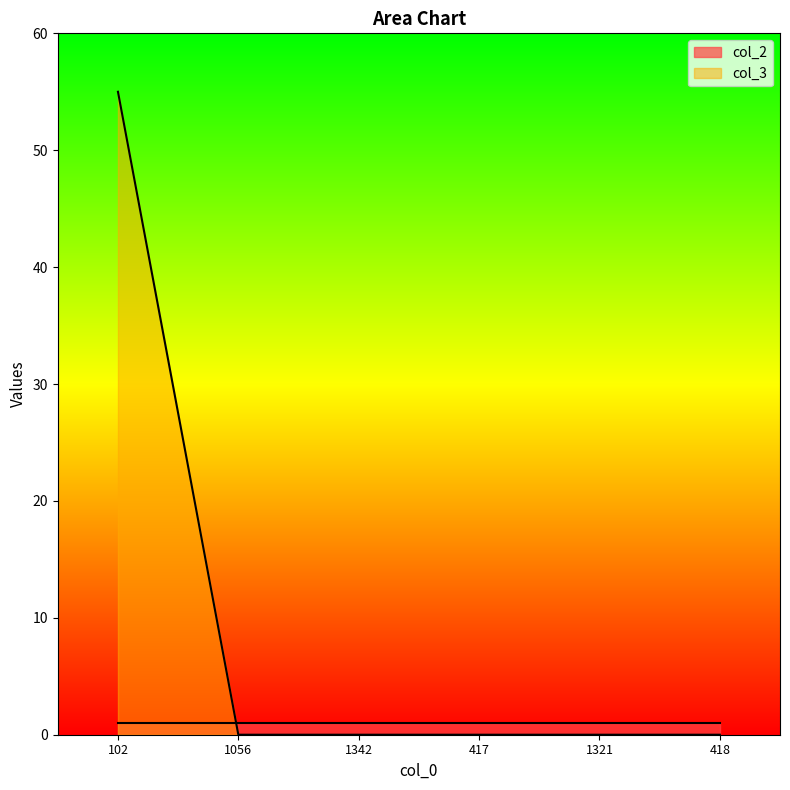

Reading right to left, transcribe all the data shown in this chart.

0	0	0	0	0	55